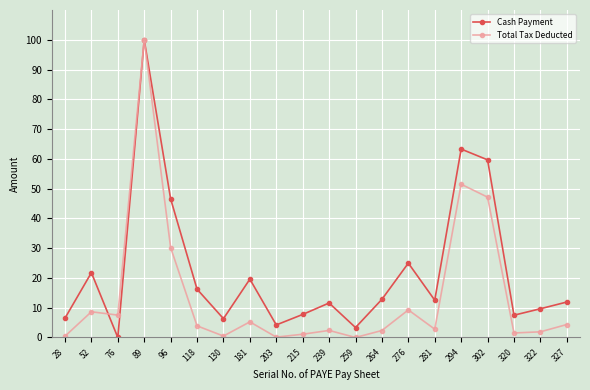

What is the difference between the maximum and minimum values in the Cash Payment series?

100.0